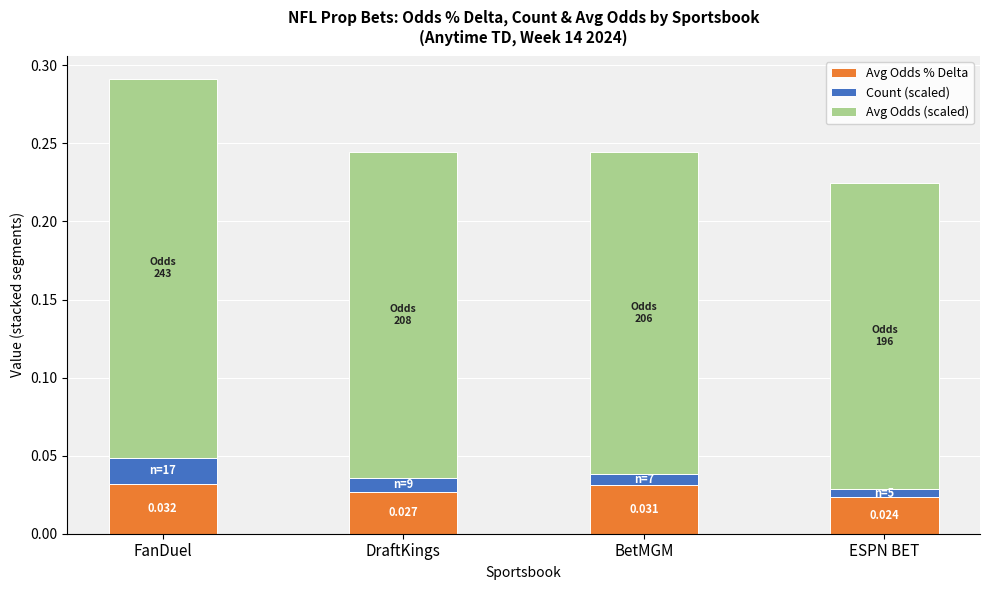

At which category is the sum across all series the highest?

FanDuel